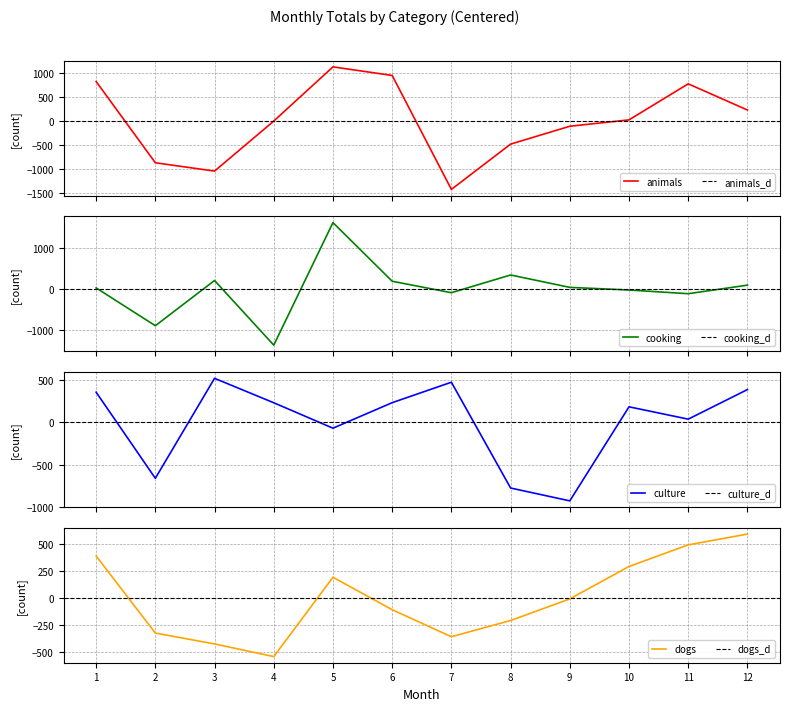

Which series has the widest spread of values?

cooking